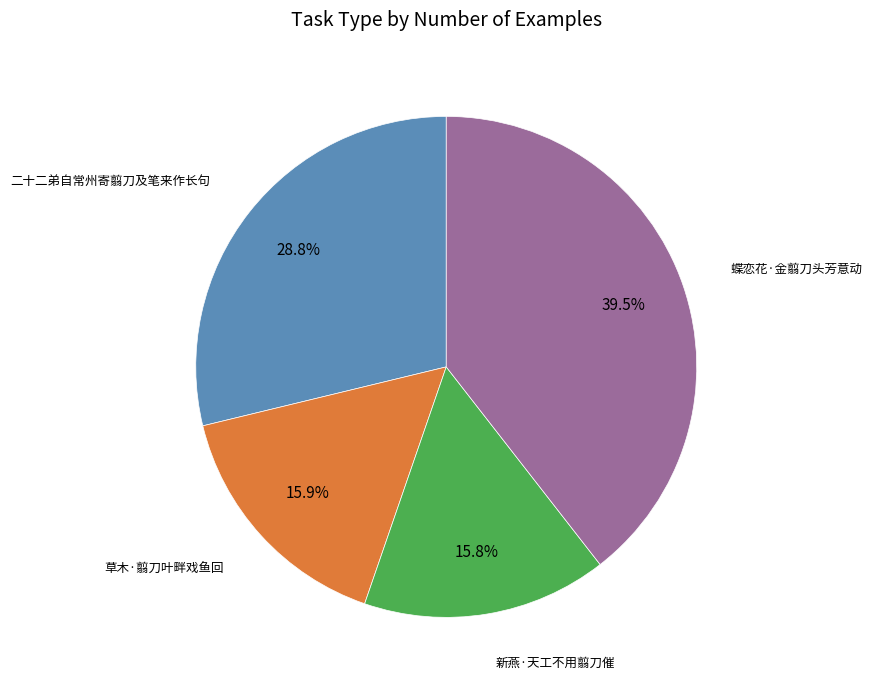

The 新燕·天工不用翦刀催 slice represents 5% of the pie. True or false?

False